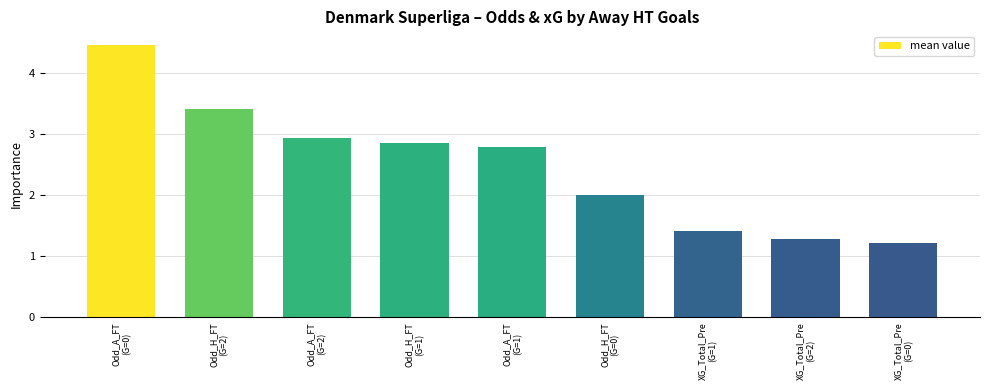

Which category has the lowest value across all series?

XG_Total_Pre
(G=0)